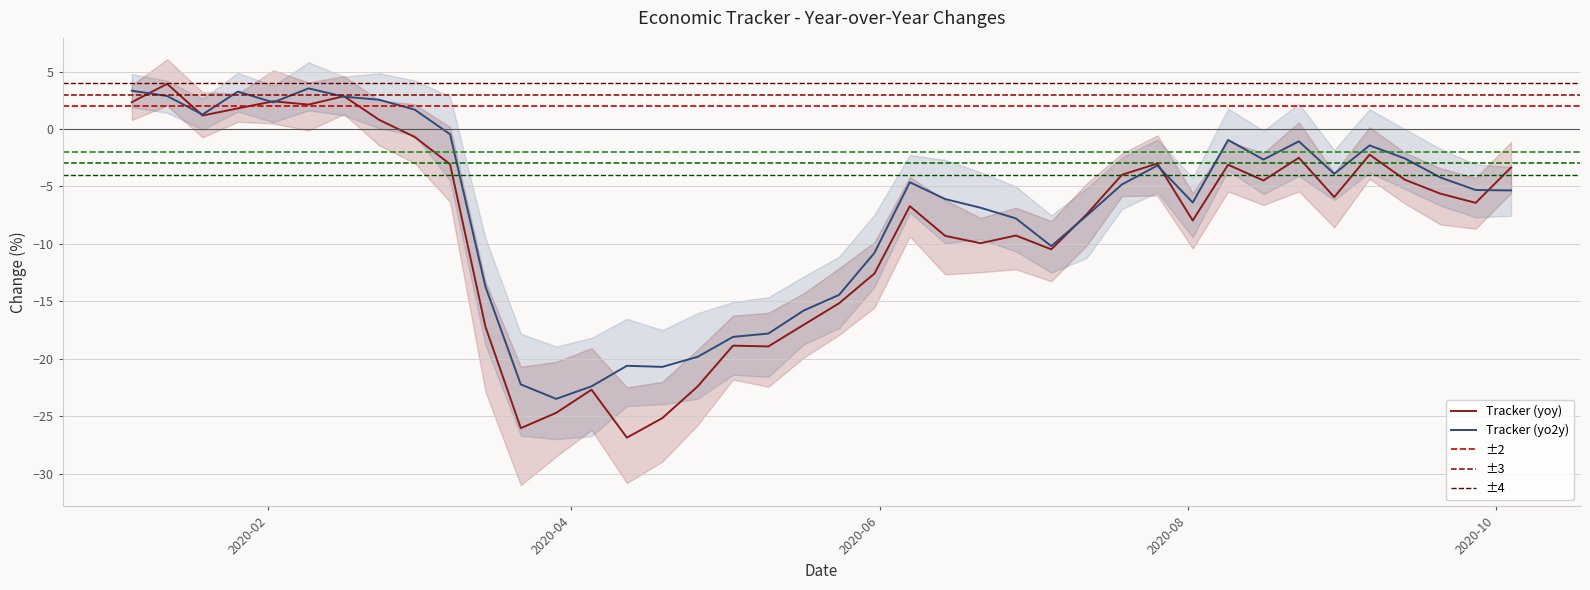

What is the average value of the Low (yo2y) series?

-9.8